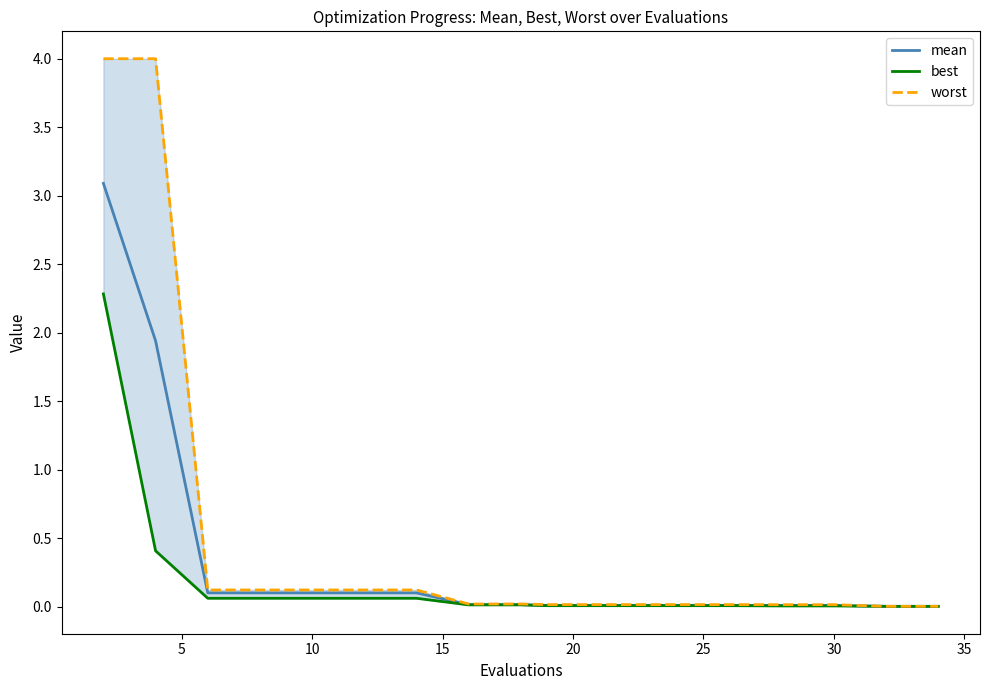

How many lines are shown in the chart?

3